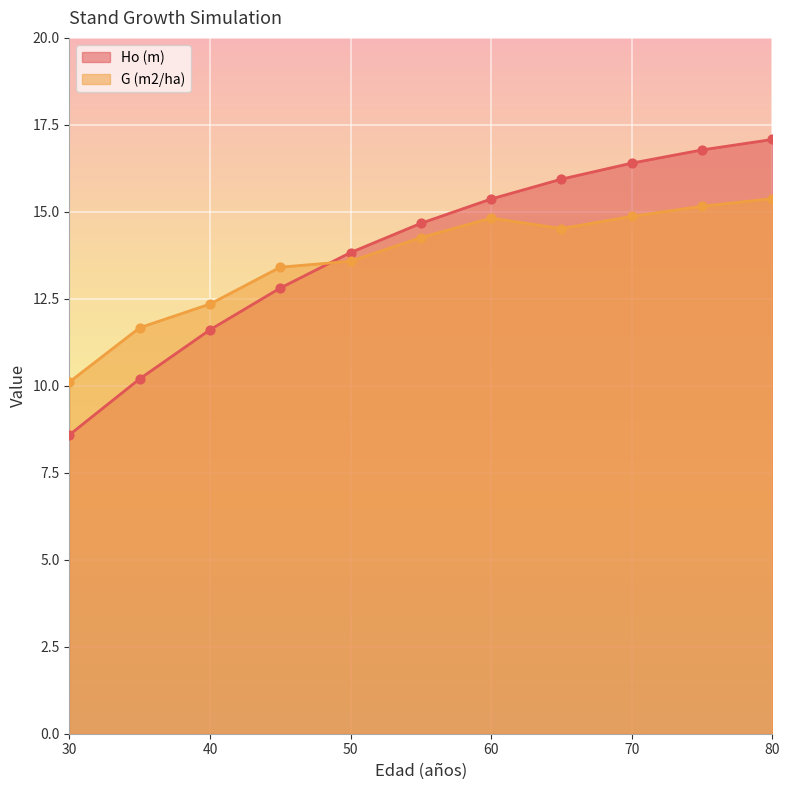

What are all the series names shown in the legend?

Ho (m), G (m2/ha)